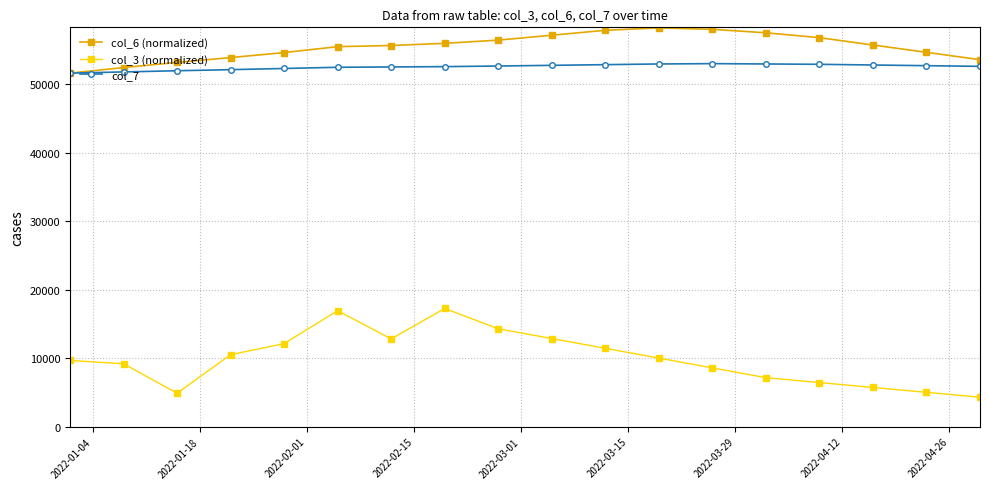

True or false: col_3 (normalized) and col_6 (normalized) intersect in this chart.

False